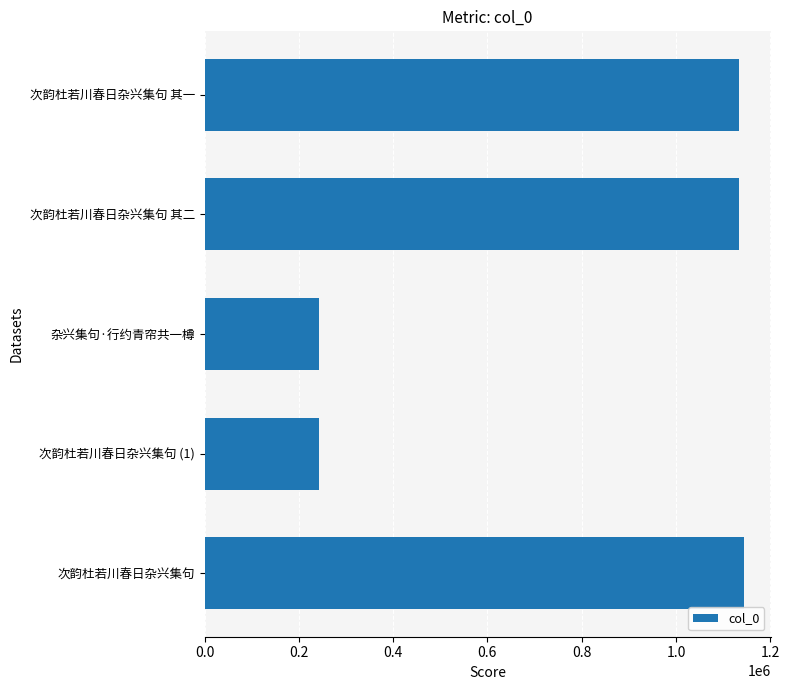

How many series are shown in this chart?

1